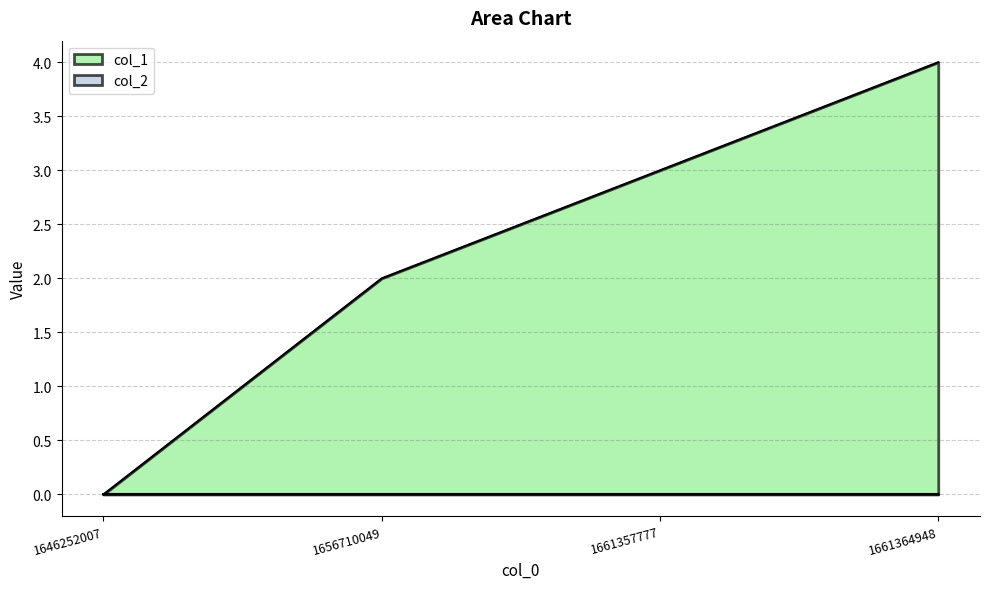

Reading left to right, extract all data points from this chart.

1646252007=0	1656710049=2	1661357777=3	1661364948=4